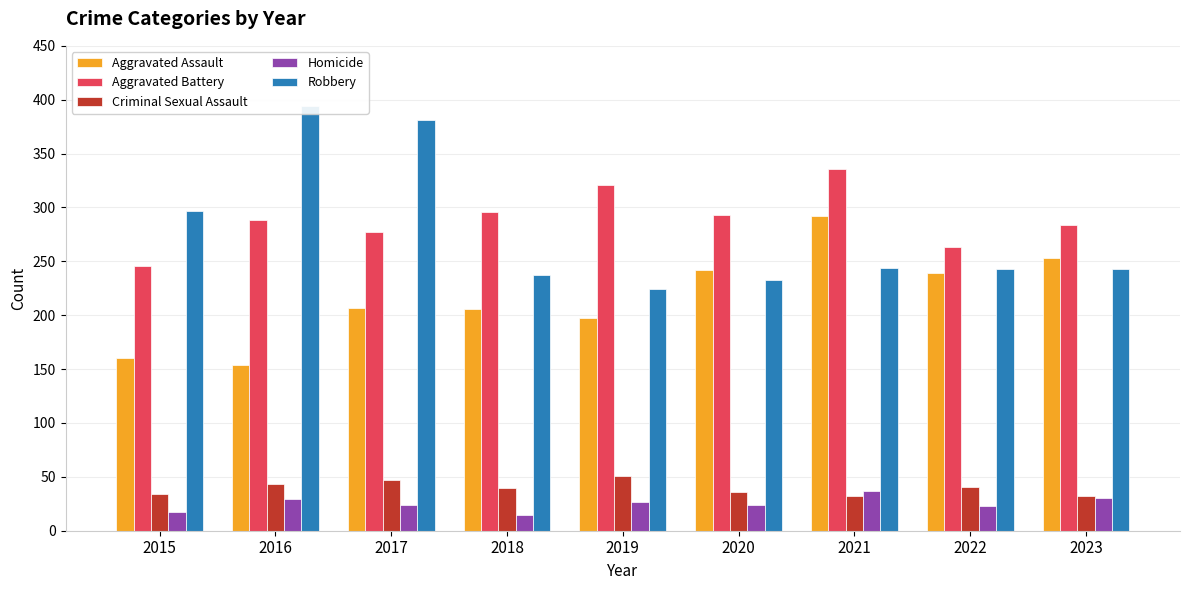

What is the sum of all Criminal Sexual Assault values?

356